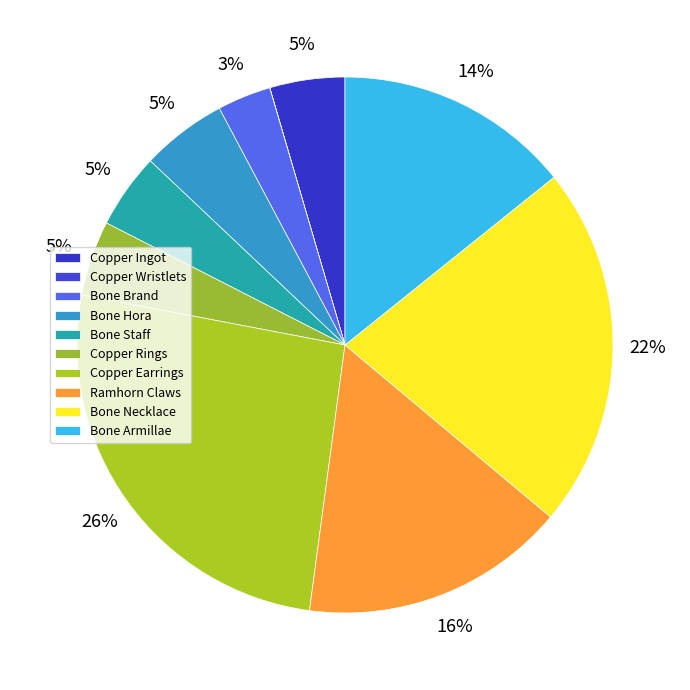

Does Ramhorn Claws represent more than half of the total?

No